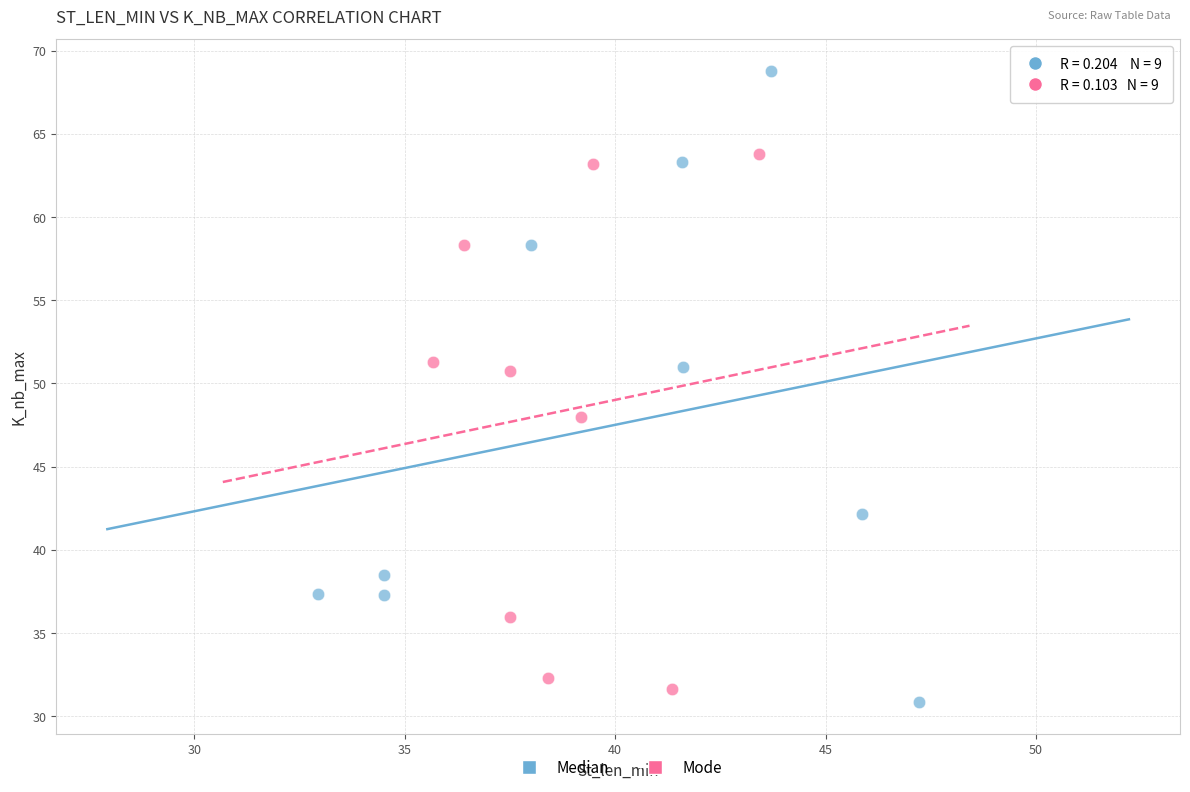

Which series has the widest spread of Y values?

Median